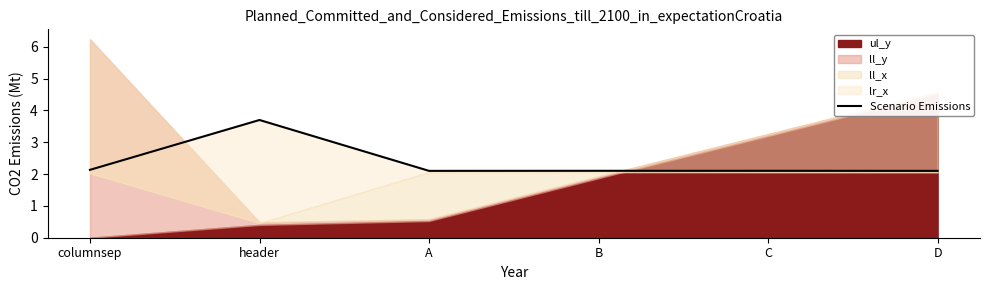

The value at header is 5.3. True or false?

False